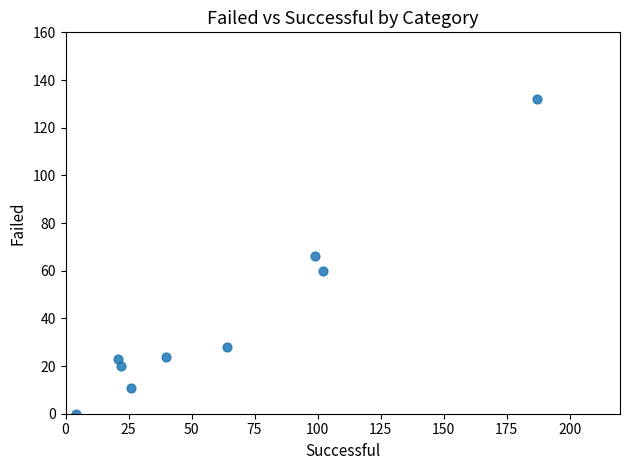

What is the average Y value?

40